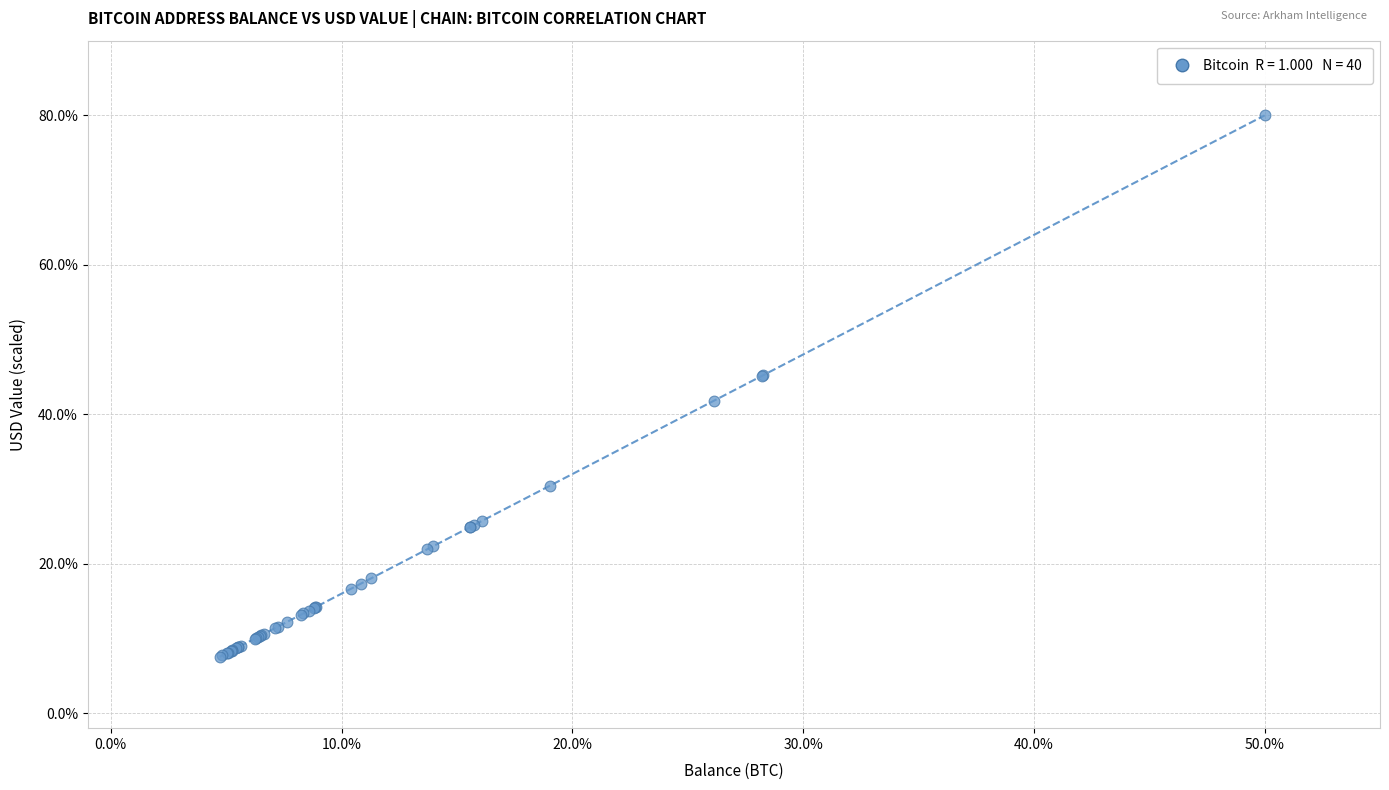

What Y value in the scatter plot is closest to 43?

41.8